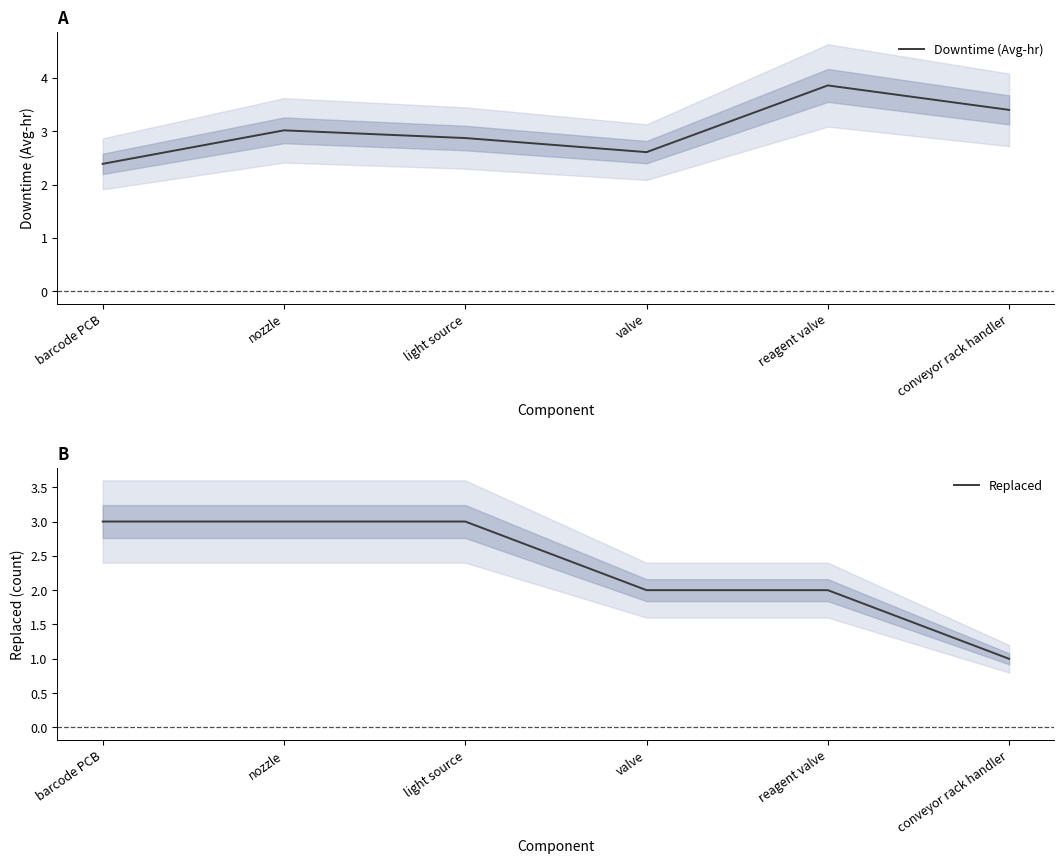

Reading right to left, what are all the values shown in this chart?

Downtime (Avg-hr): conveyor rack handler=3.4	reagent valve=3.9	valve=2.6	light source=2.9	nozzle=3.0	barcode PCB=2.4
Replaced: conveyor rack handler=1.0	reagent valve=2.0	valve=2.0	light source=3.0	nozzle=3.0	barcode PCB=3.0